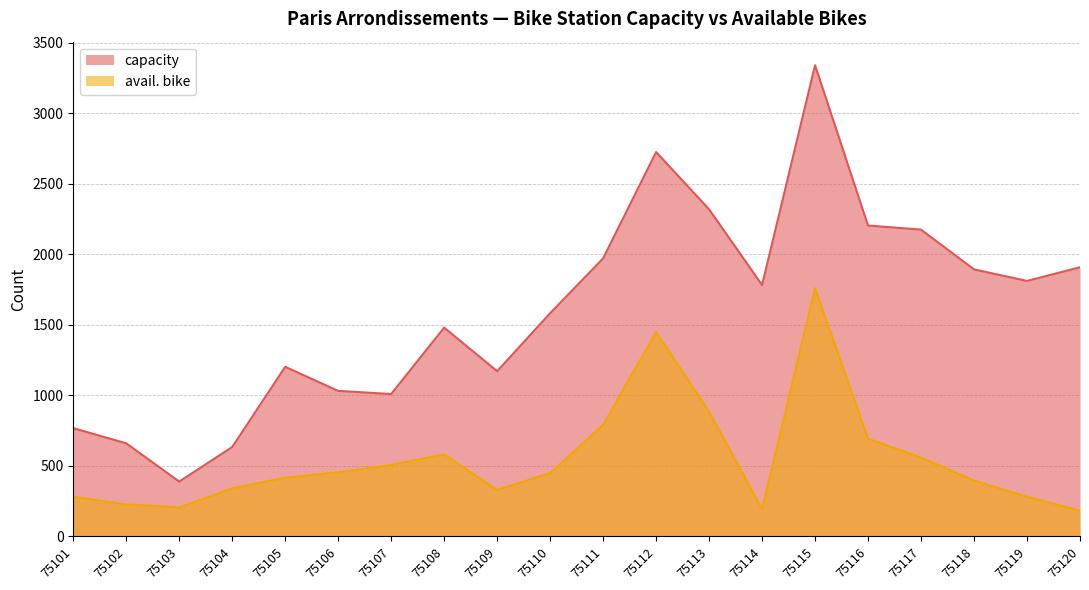

What is the difference between the second highest and minimum values in the avail. bike series?

1266